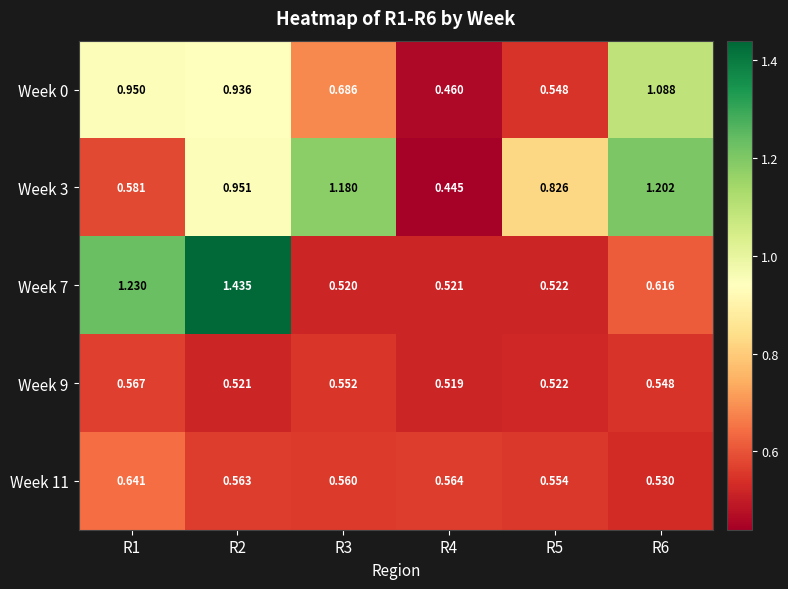

Is the value of Week 0 at R2 greater than the value of Week 11 at R1?

Yes